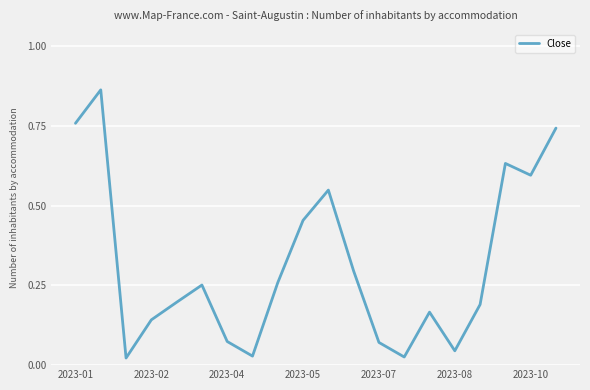

How many distinct data groups are displayed?

1